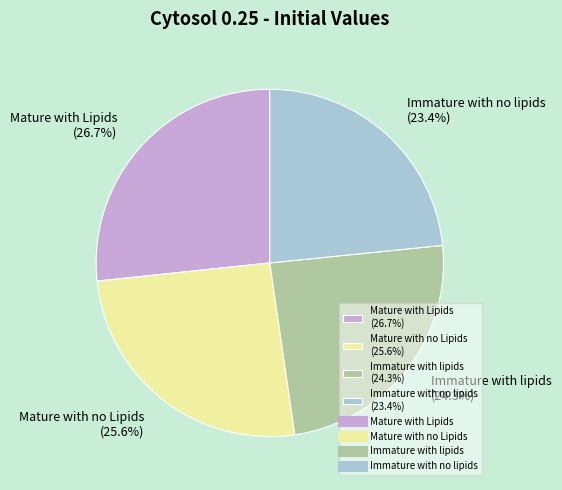

Is Immature with no lipids the majority of the pie?

No